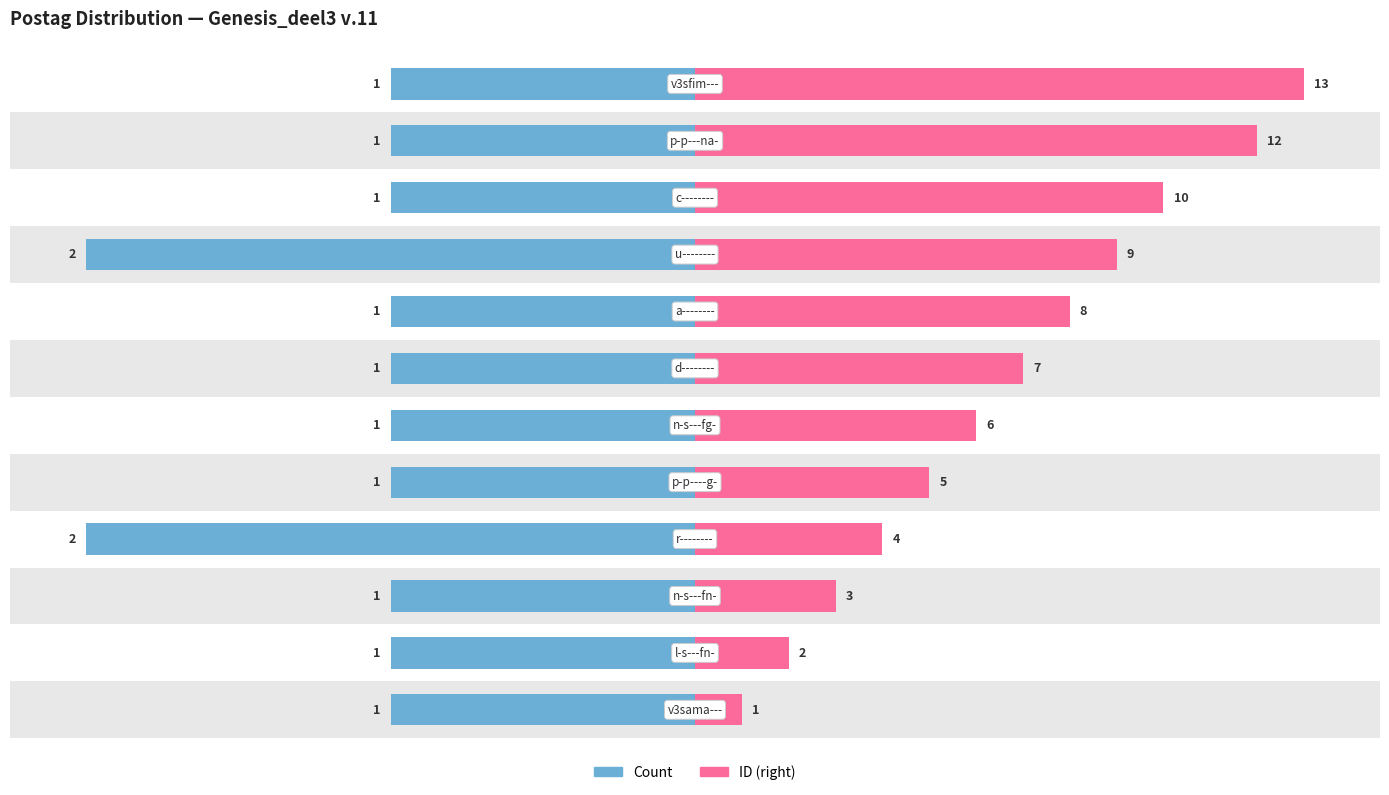

Count the number of data series in this chart.

2